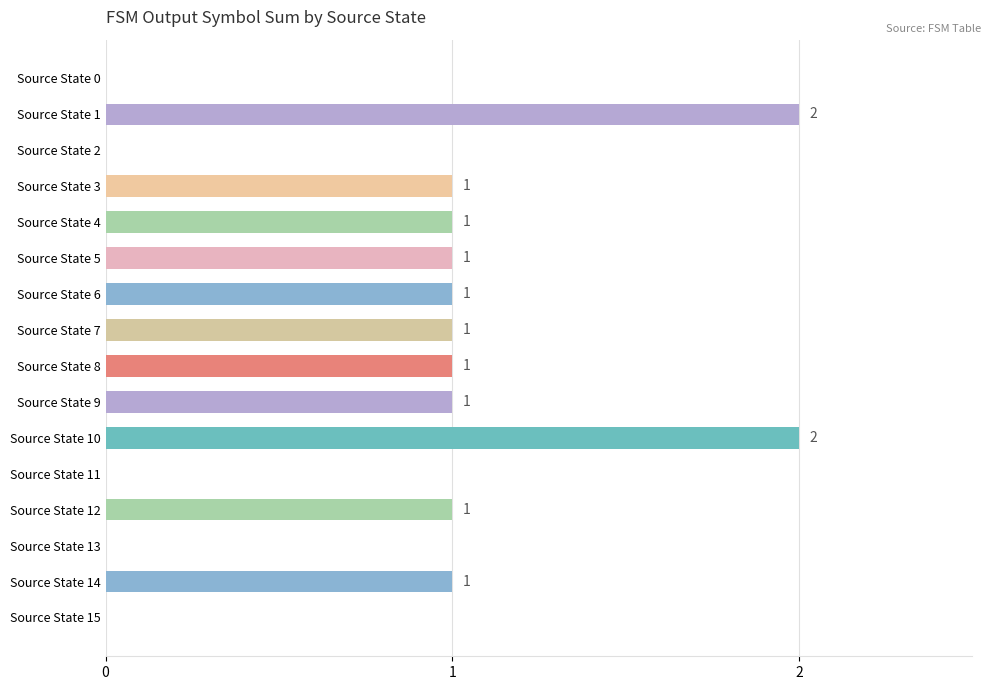

What is the sum of all values?

13